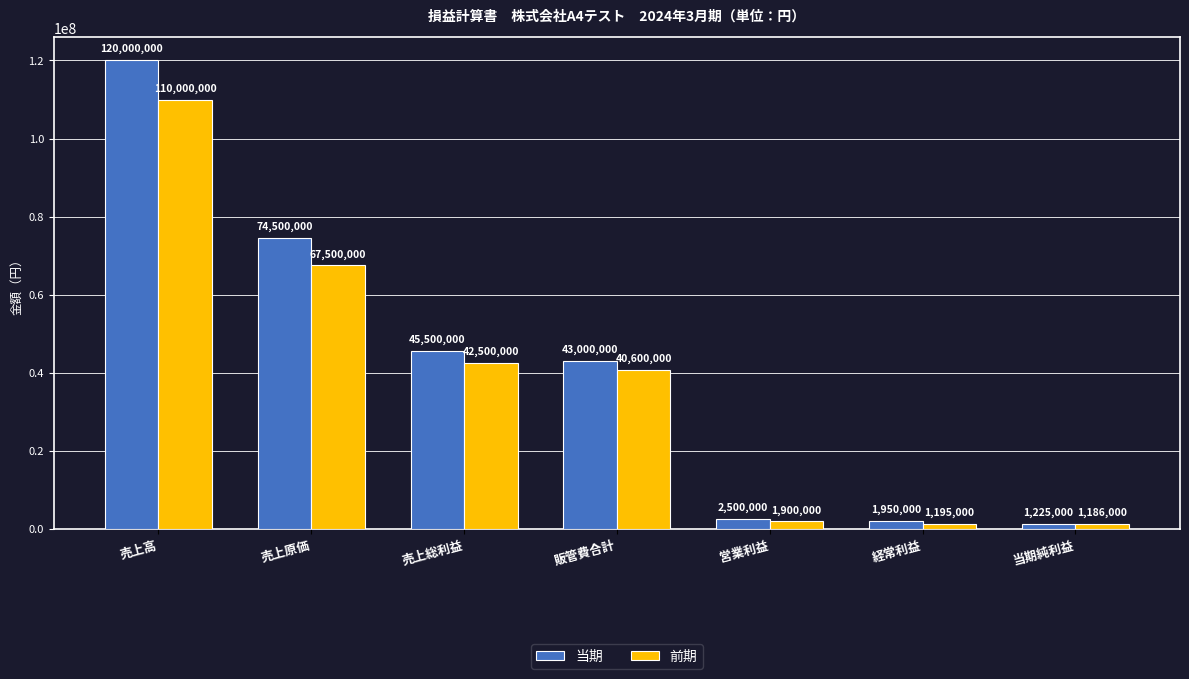

Rank the categories by 当期 value from highest to lowest.

売上高, 売上原価, 売上総利益, 販管費合計, 営業利益, 経常利益, 当期純利益